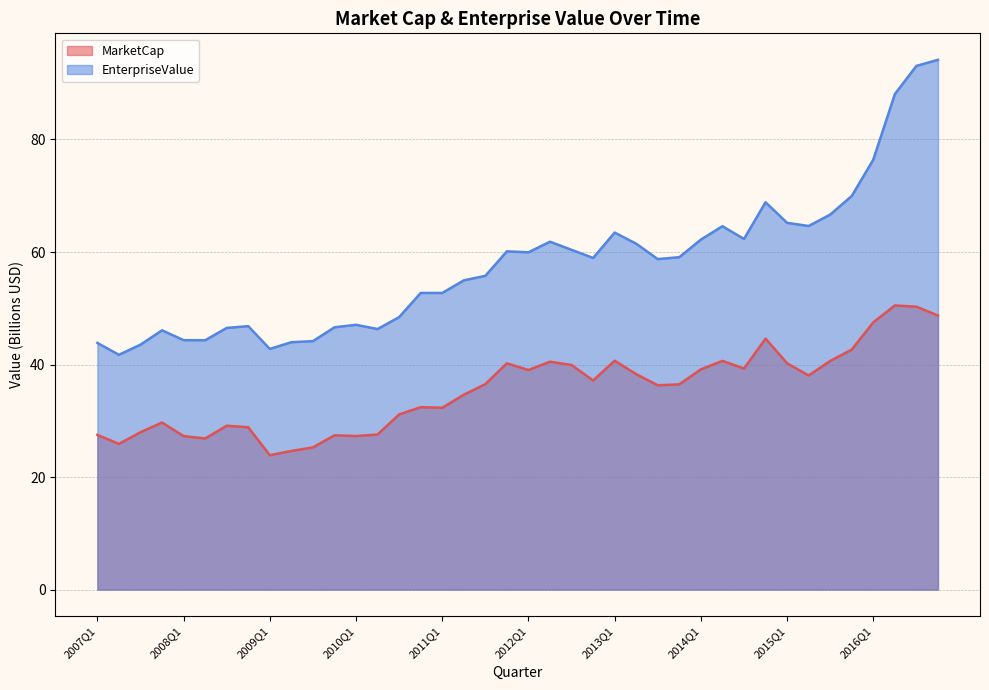

At which label does MarketCap reach its minimum?

2009Q1